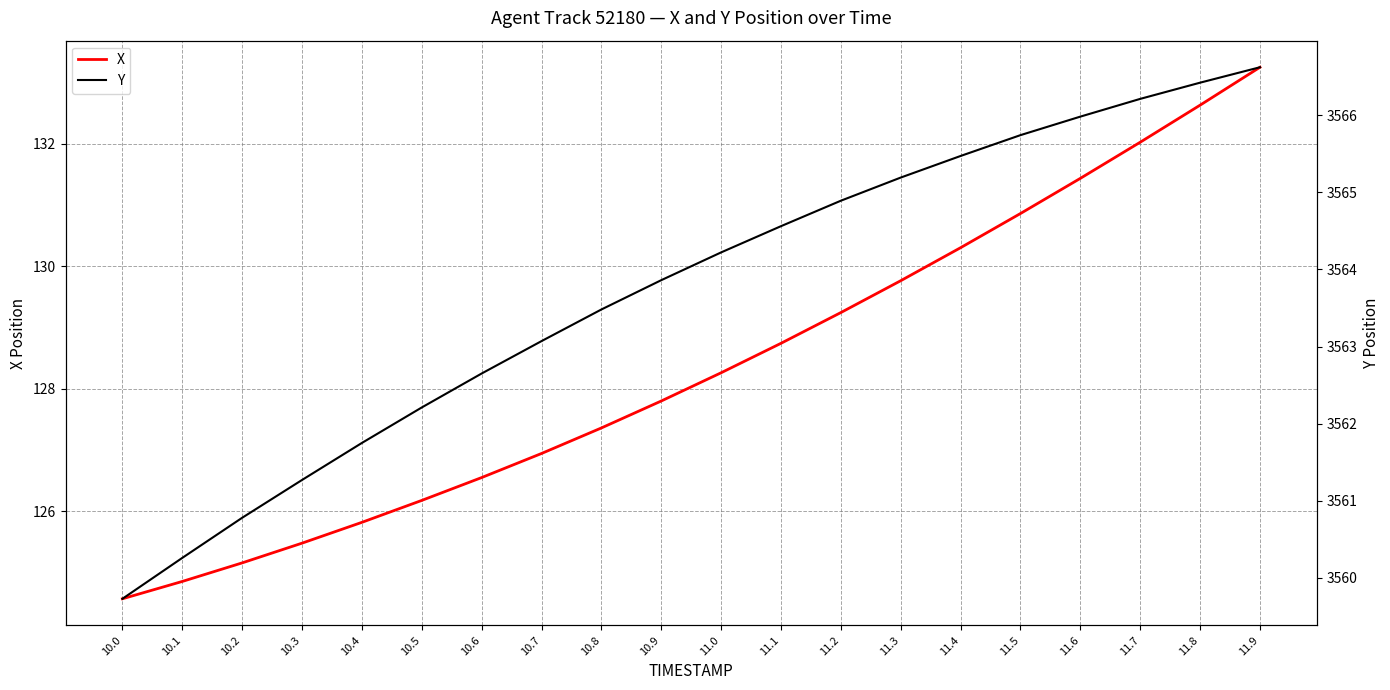

Which label corresponds to the largest value in the chart?

11.9